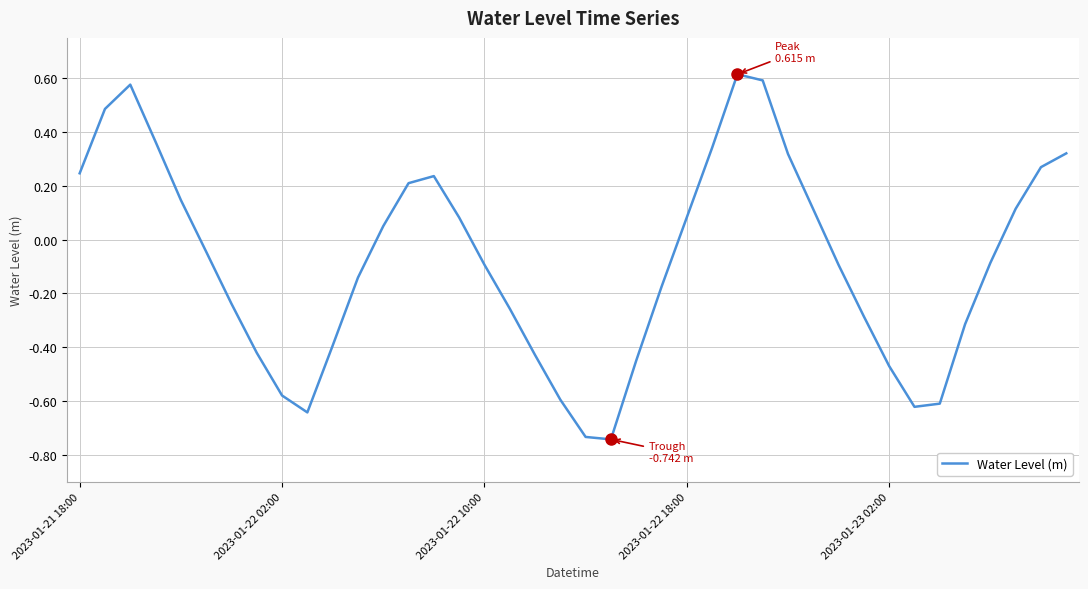

What is the difference between the maximum and minimum values?

1.4